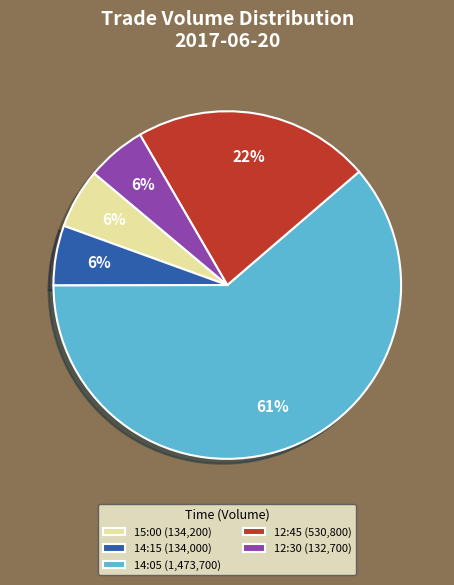

To the nearest percent, what portion does 15:00 (134,200) represent?

6%